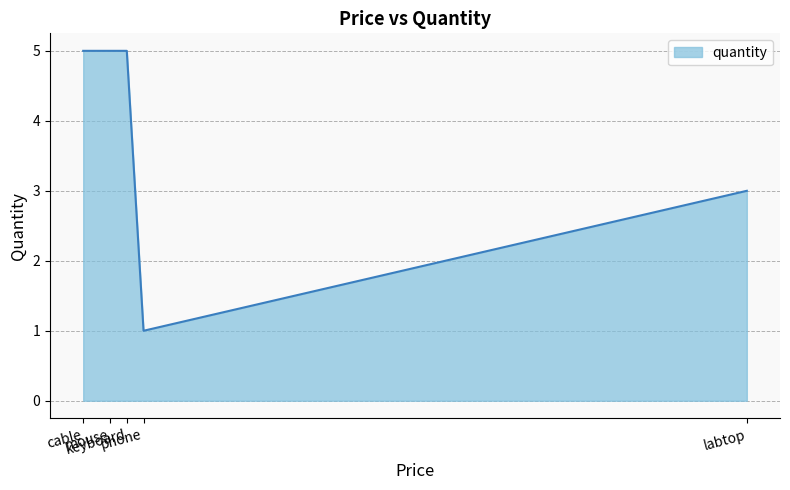

Does the chart display data point markers on the line(s)?

No